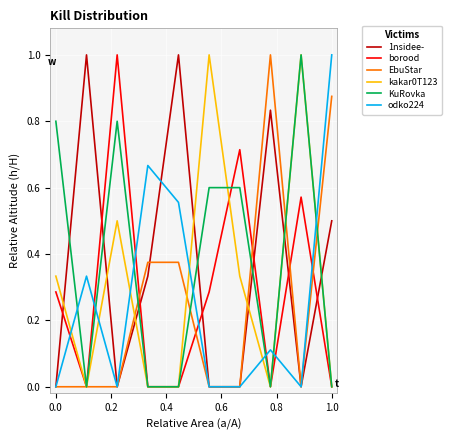

What is the highest value of the borood series?

1.0